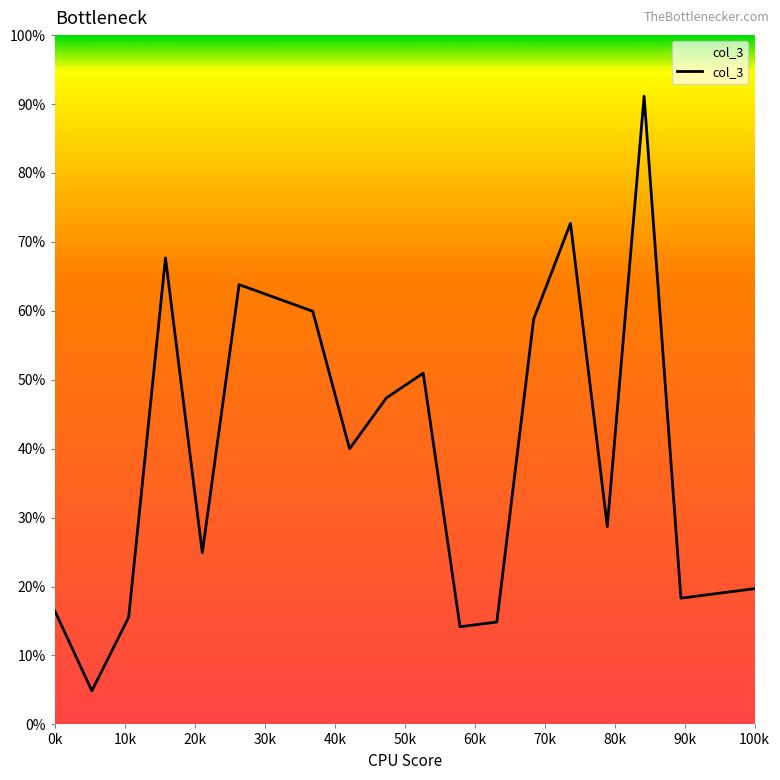

Does the chart display data point markers on the line(s)?

No